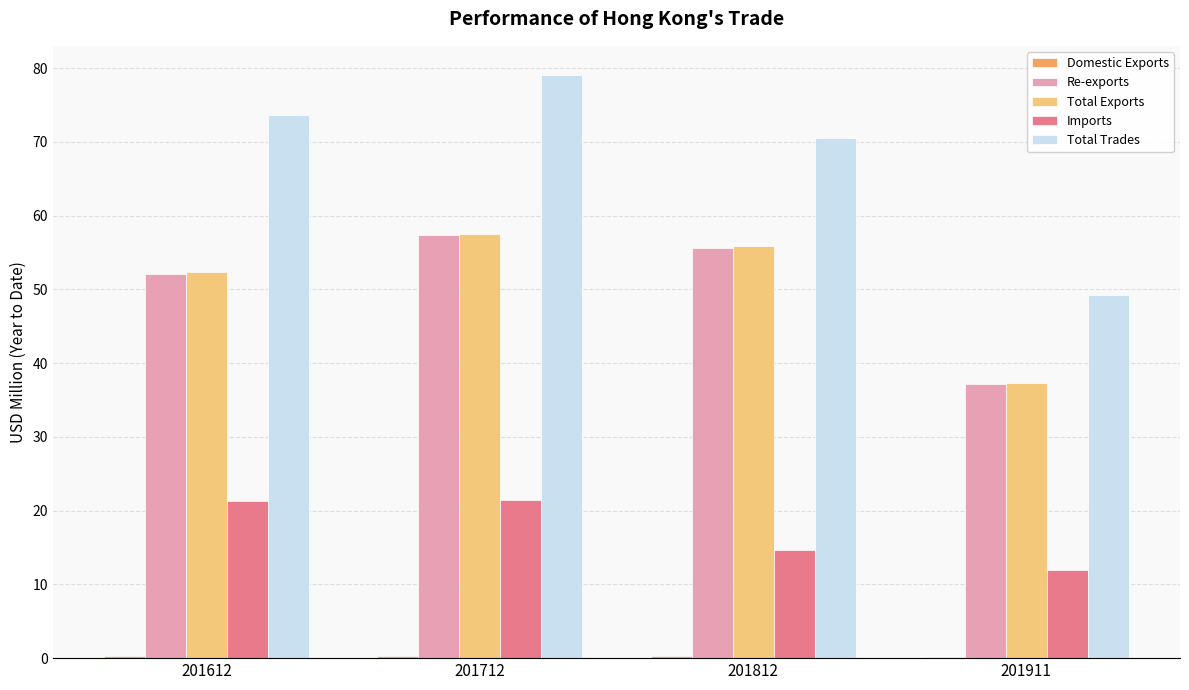

Which series changed the most between 201812 and 201911?

Total Trades